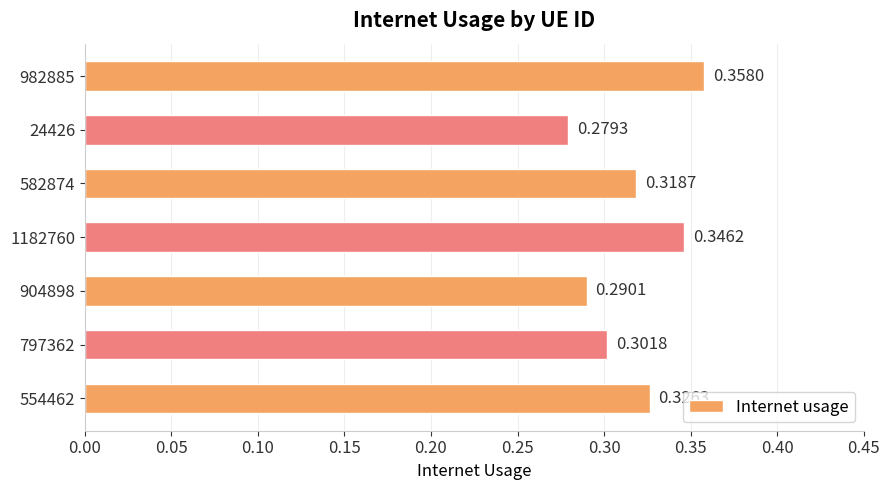

Count the values in the range 0 to 1.

7